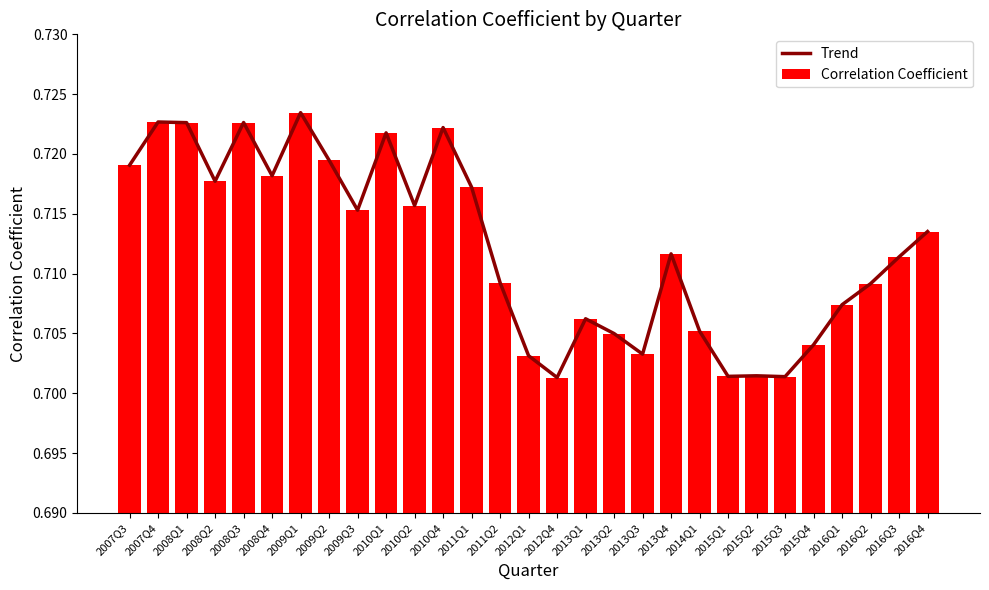

List the series in order of their peak value, lowest first.

Trend, Correlation Coefficient